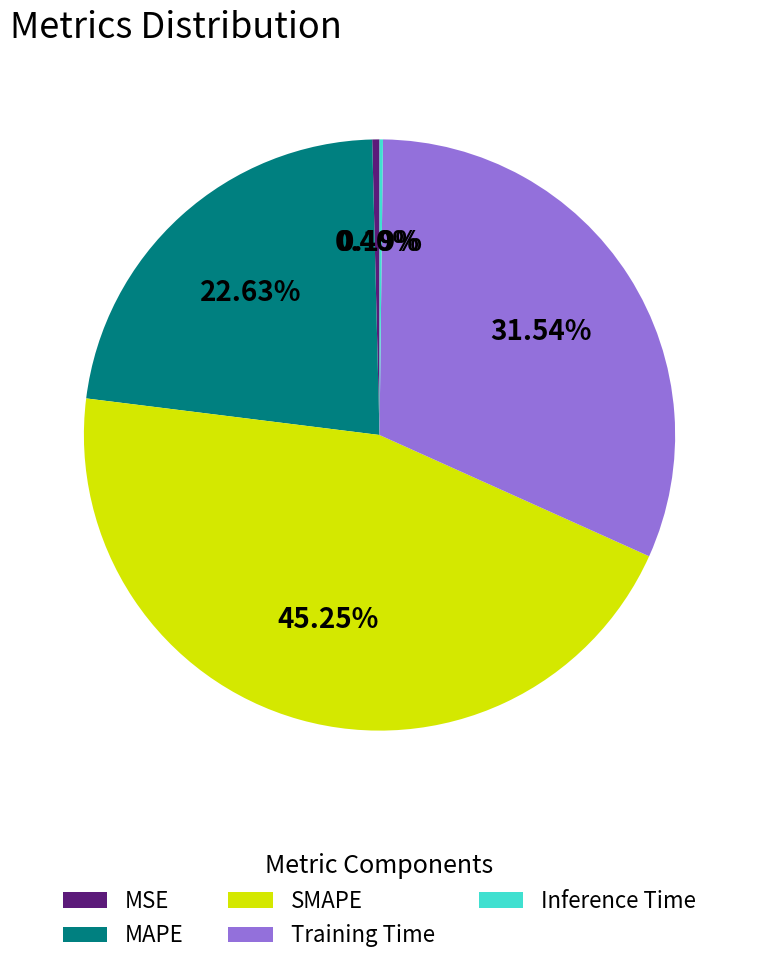

Is there any slice that represents more than half of the pie?

No